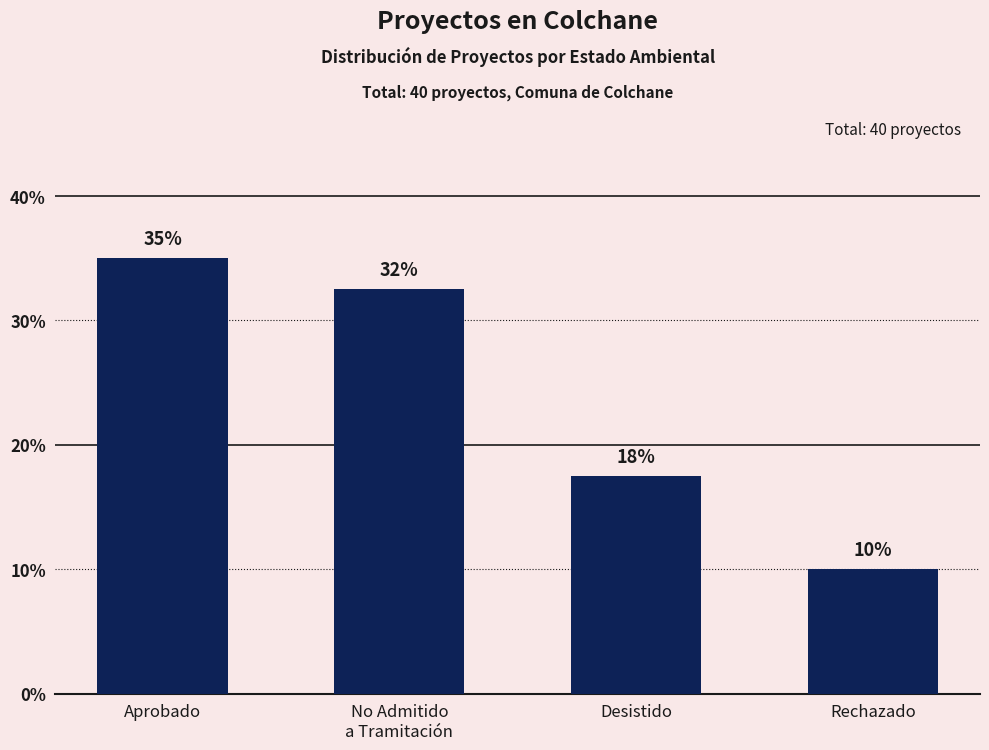

Is it true that the value at Aprobado is 35.0?

True